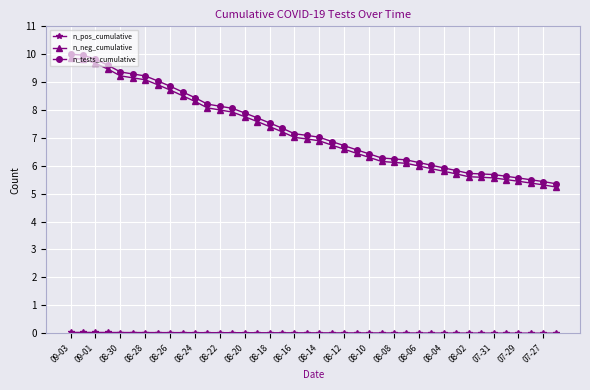

What is the minimum value for n_tests_cumulative?

5.4